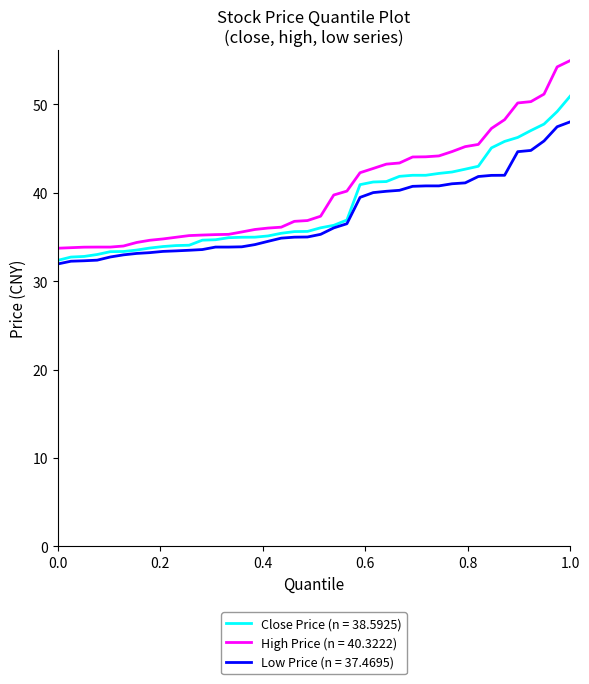

Rank the series by their maximum value, from lowest to highest.

Low Price (n = 37.4695), Close Price (n = 38.5925), High Price (n = 40.3222)